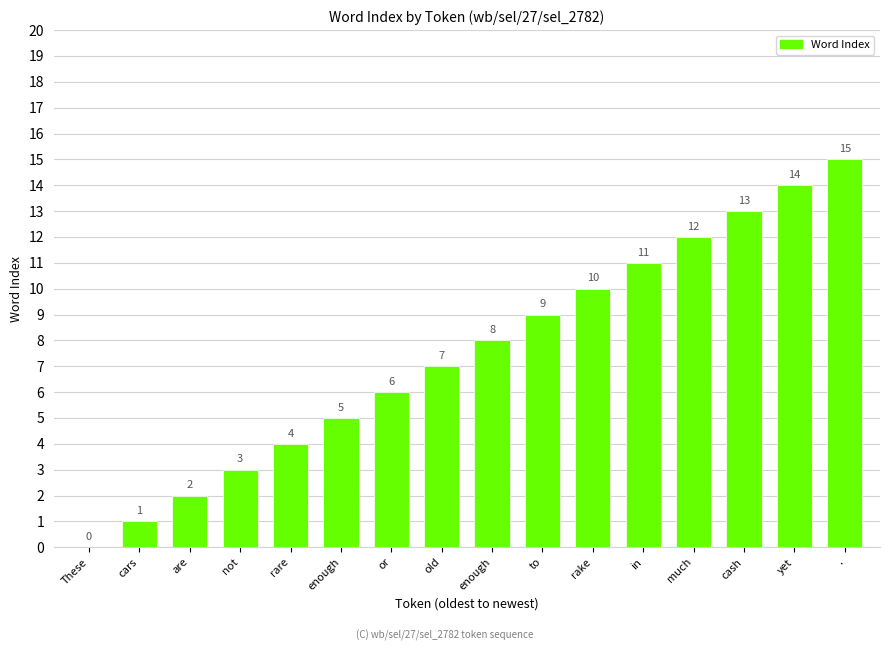

List the labels in order of value, smallest first.

These, cars, are, not, rare, enough, or, old, enough, to, rake, in, much, cash, yet, .